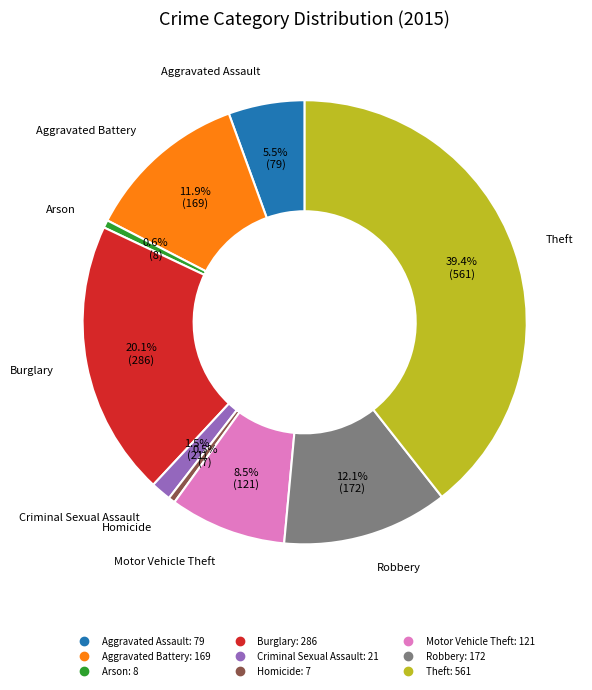

To the nearest percent, what is the difference between the largest and smallest slice percentages?

39%